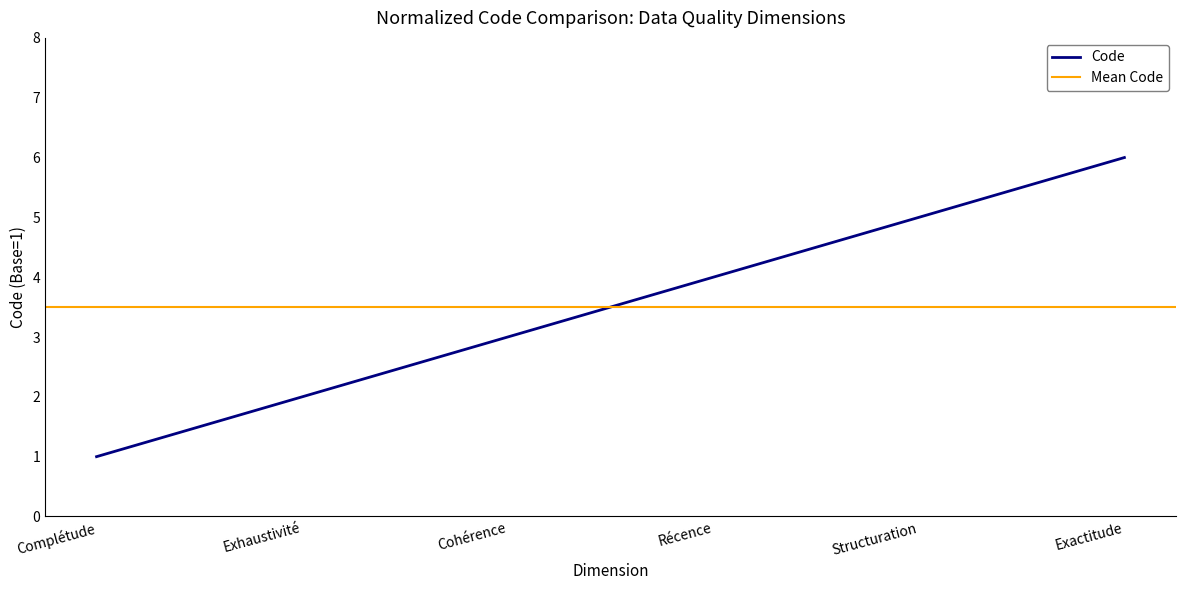

What is the greatest value displayed?

6